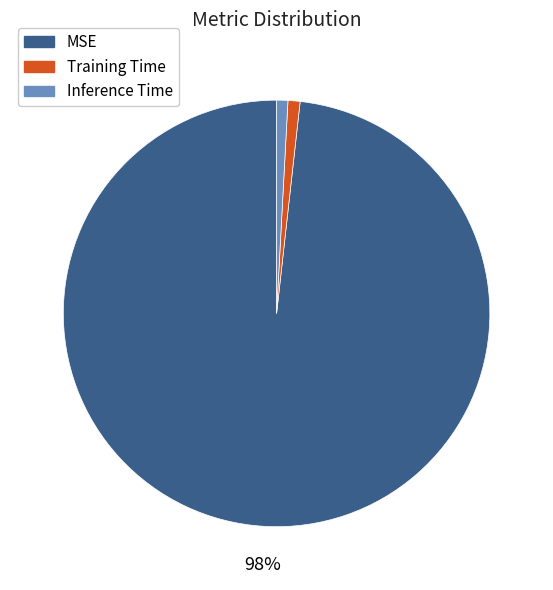

The MSE slice represents 88% of the pie. True or false?

False